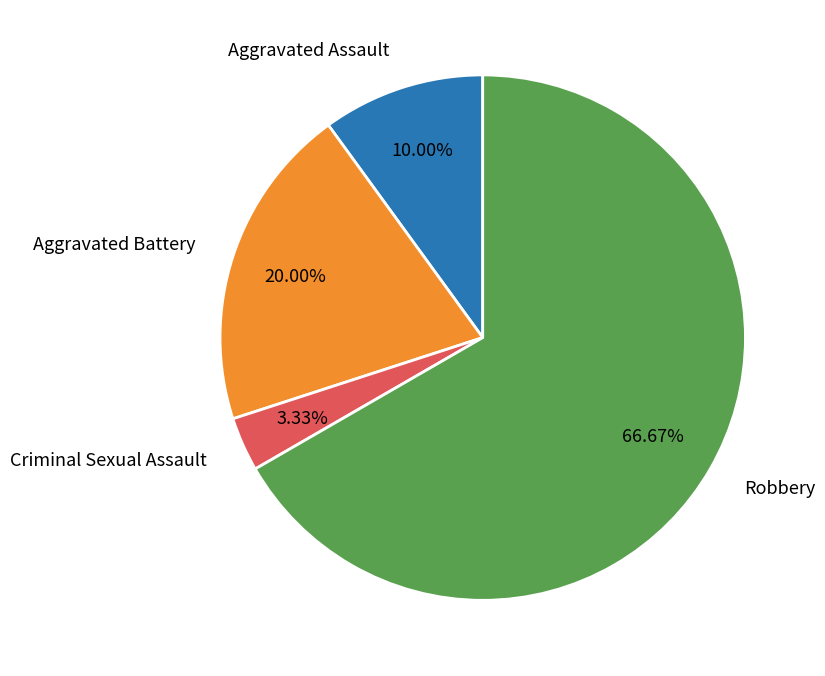

Which category has the smallest portion of the pie?

Criminal Sexual Assault